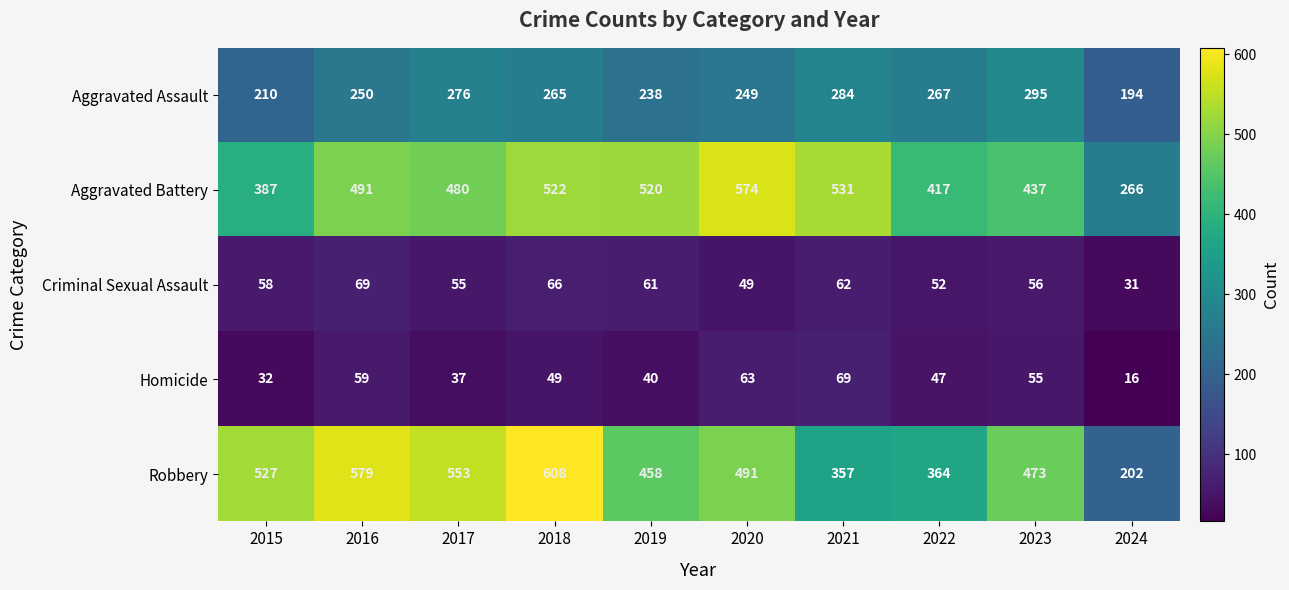

True or false: Homicide has a value of 13 at 2019.

False